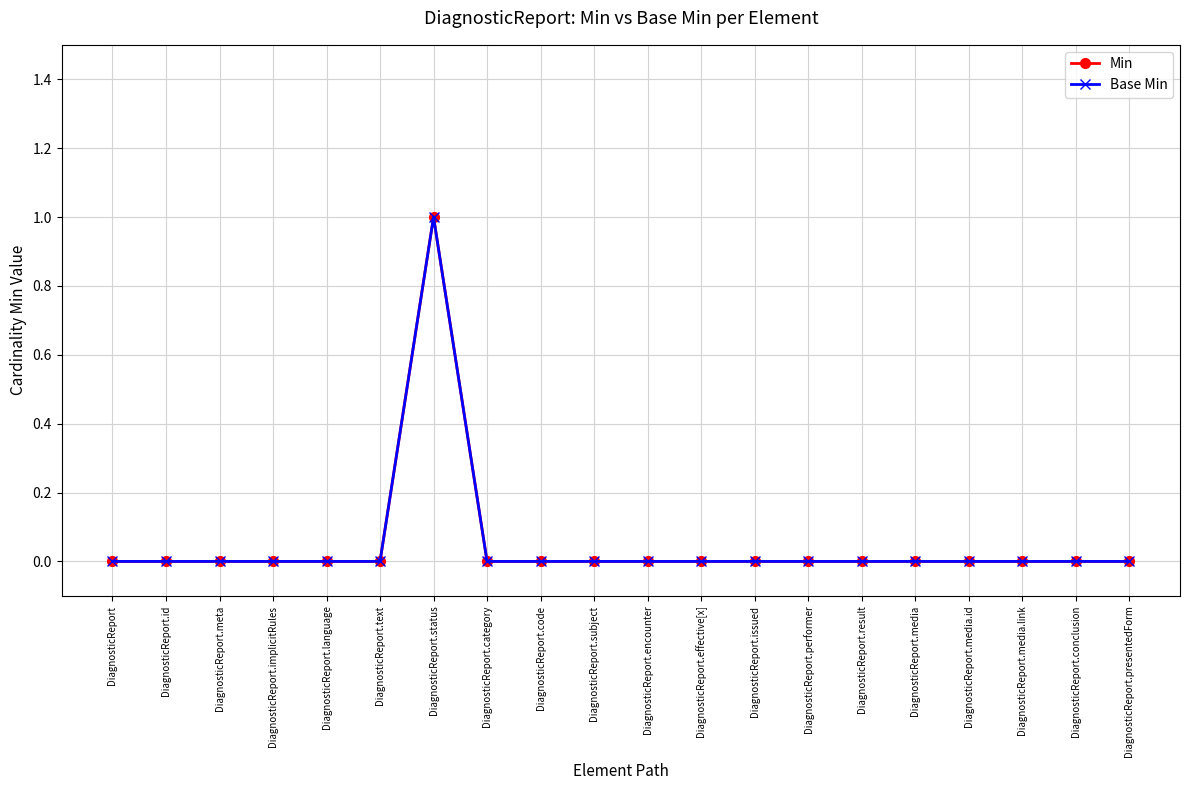

Does the chart have visible grid lines?

Yes